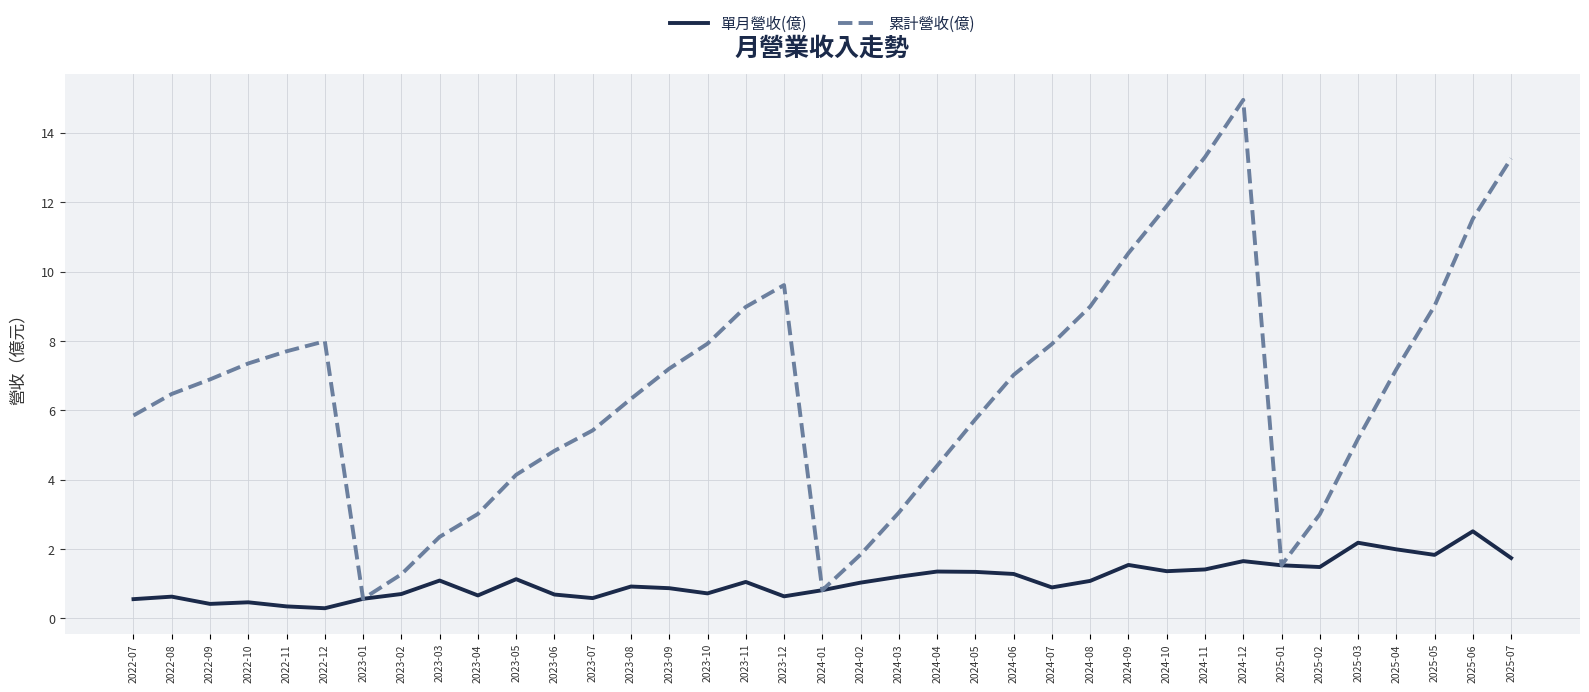

What is the average value of the 累計營收(億) series?

6.6